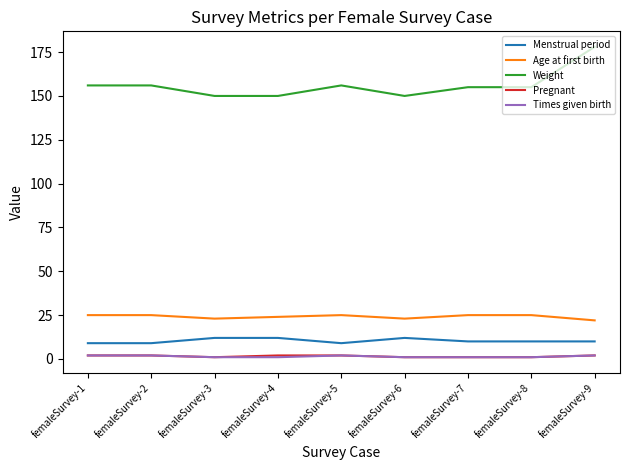

Which category has the highest value across all series?

femaleSurvey-9